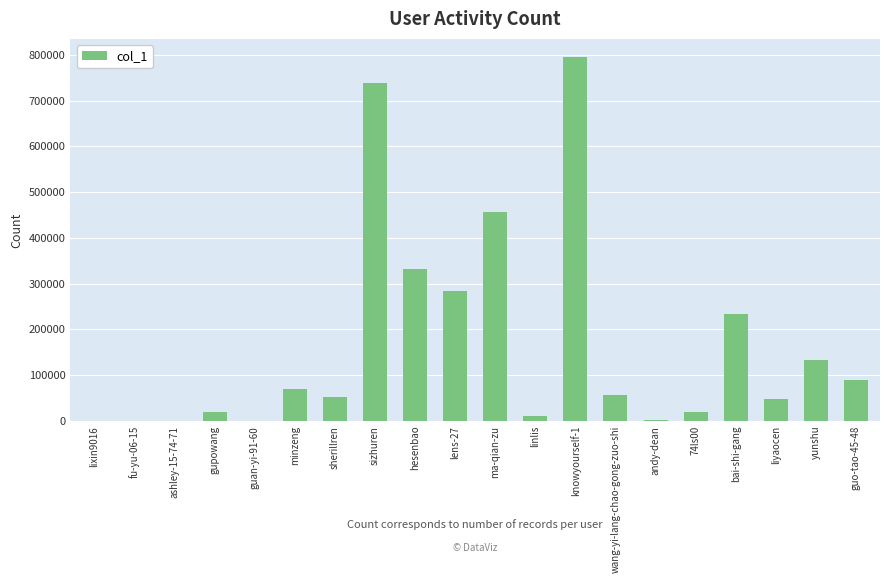

Which has a higher value, liyaocen or ma-qian-zu?

ma-qian-zu